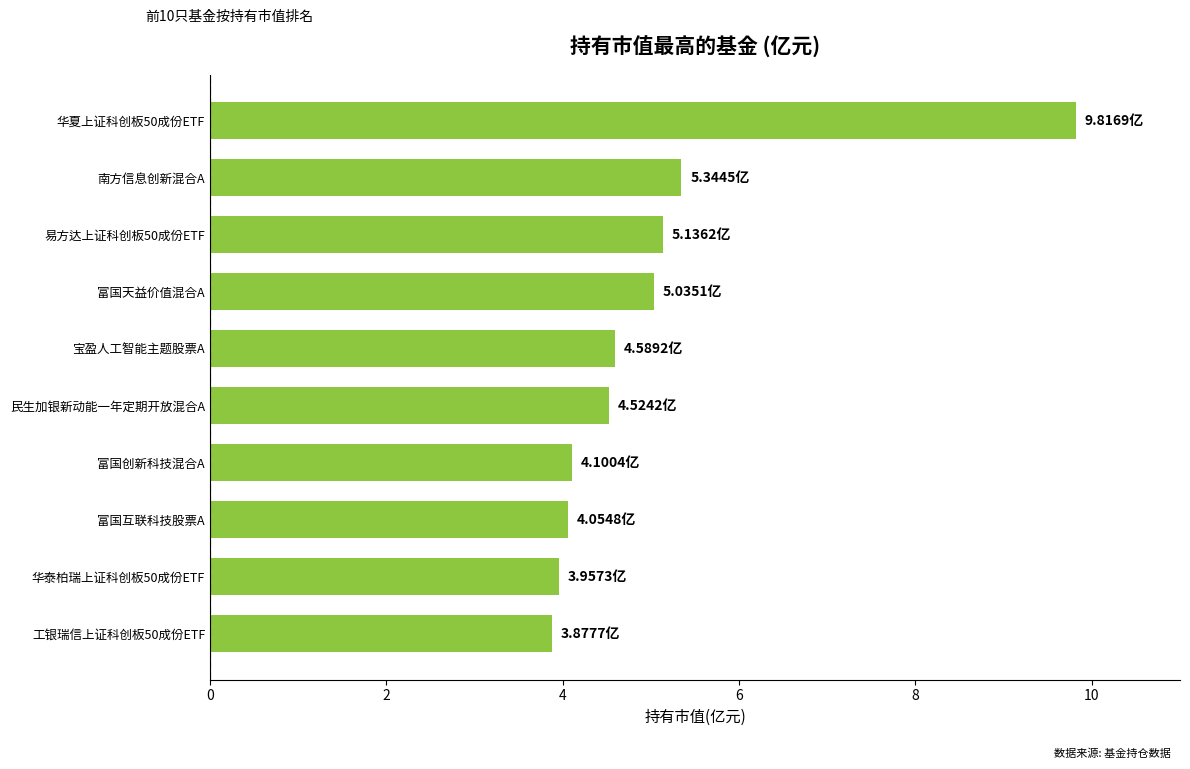

What is the difference between the maximum and minimum values?

5.9